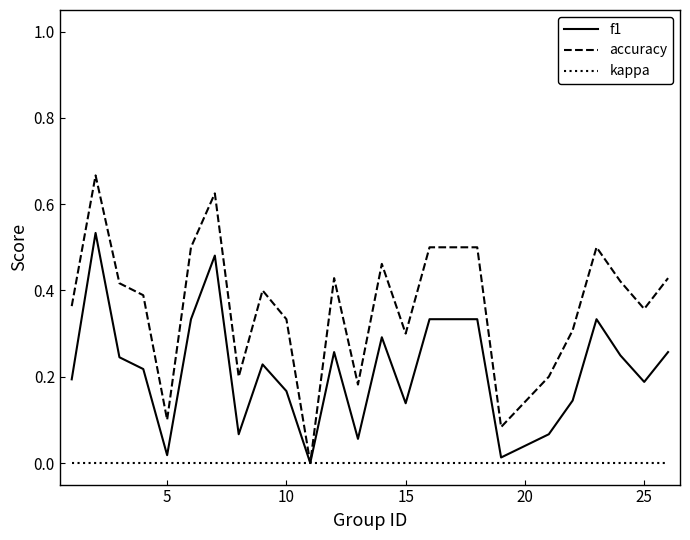

Rank the series by their average value, from lowest to highest.

kappa, f1, accuracy